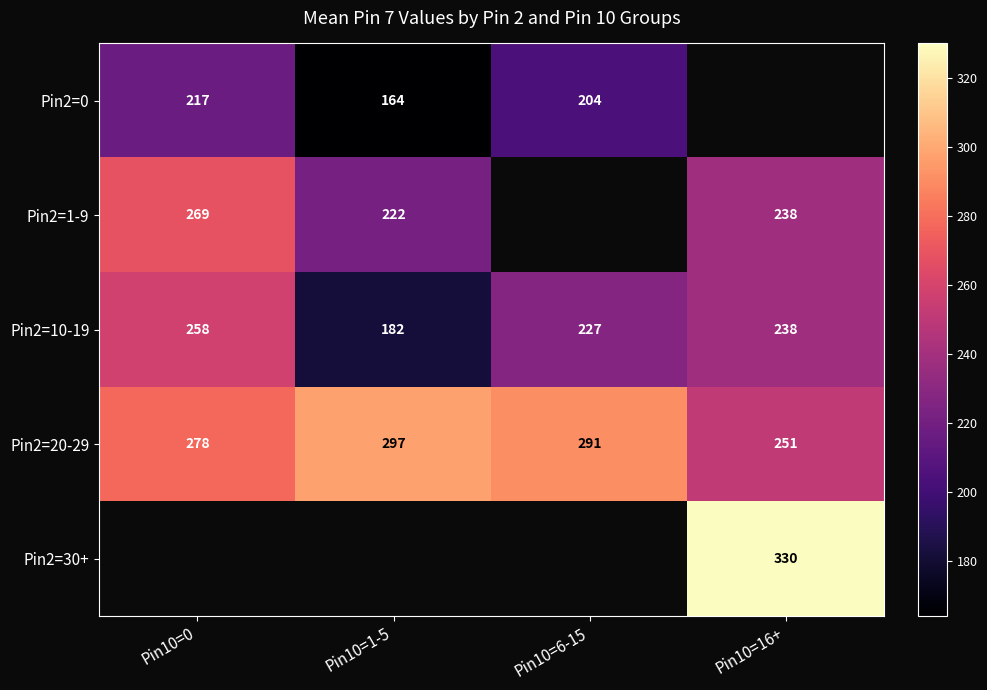

Is the value of Pin2=1-9 at Pin10=1-5 greater than the value of Pin2=10-19 at Pin10=0?

No